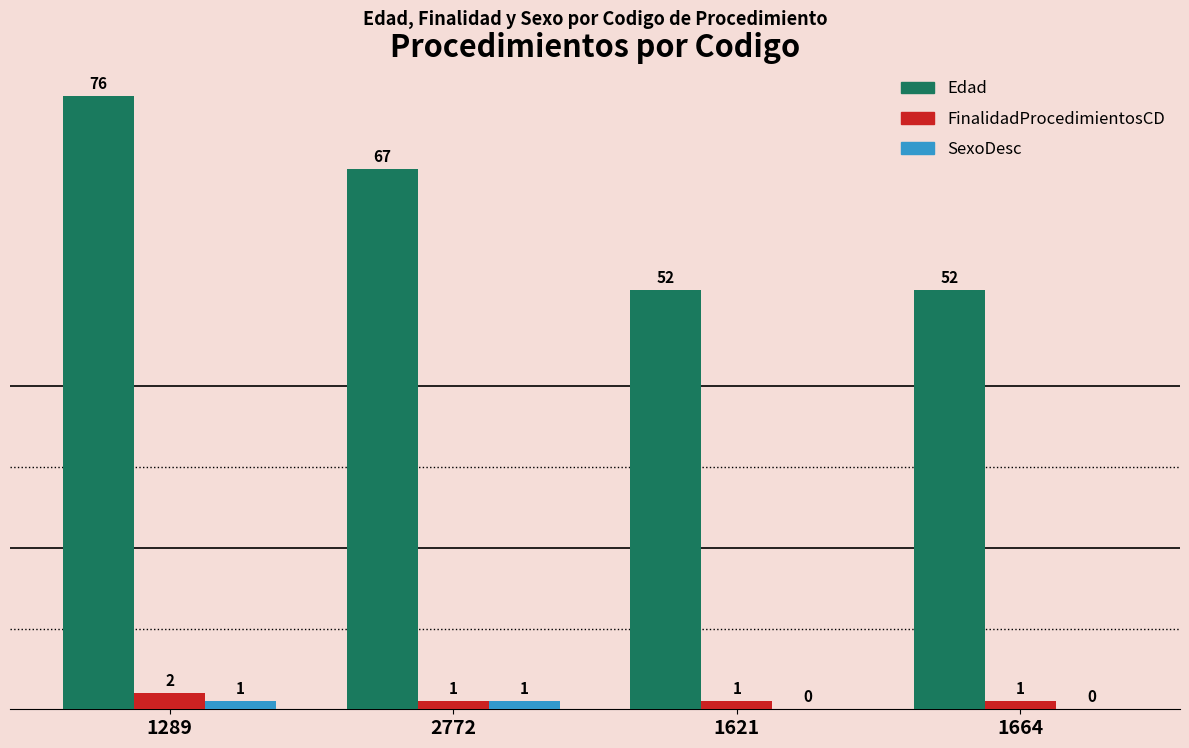

How many data points in FinalidadProcedimientosCD are above 1?

1